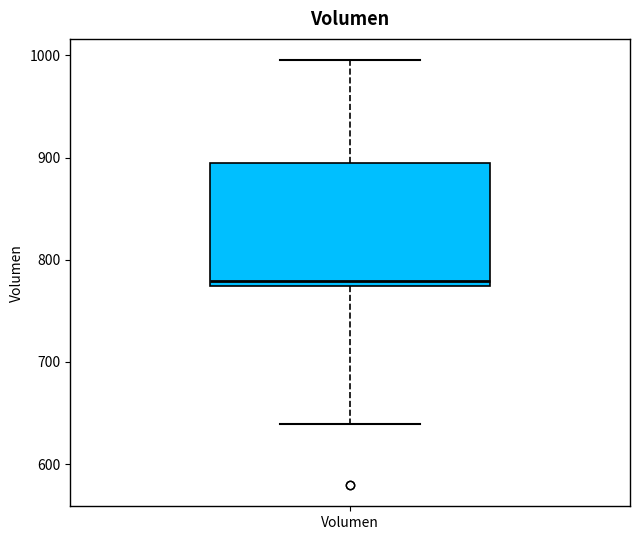

Where does the upper whisker of the box for Volumen end on the y-axis? The values are not printed on the chart, so give them approximately, as read against the axis.

1000